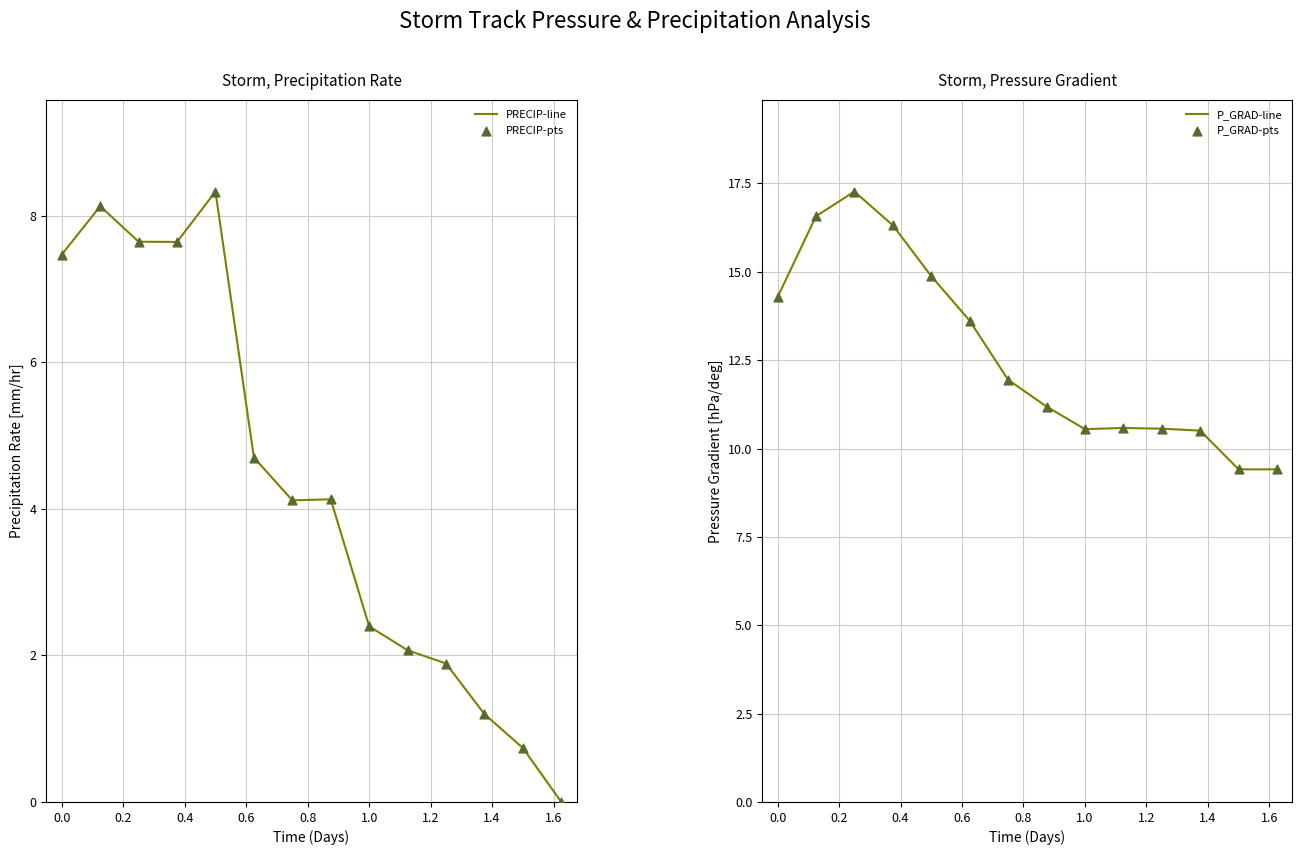

What is the highest value of the PRECIP-line series?

8.3